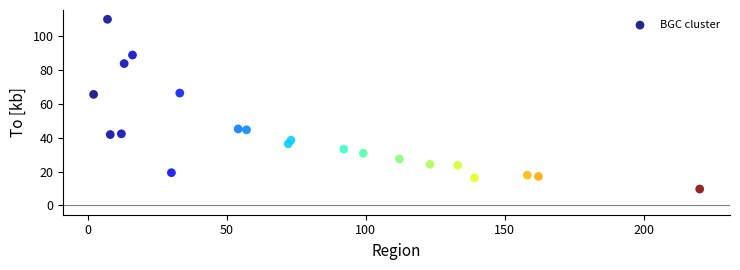

What is the range of X values (max minus min)?

218.0